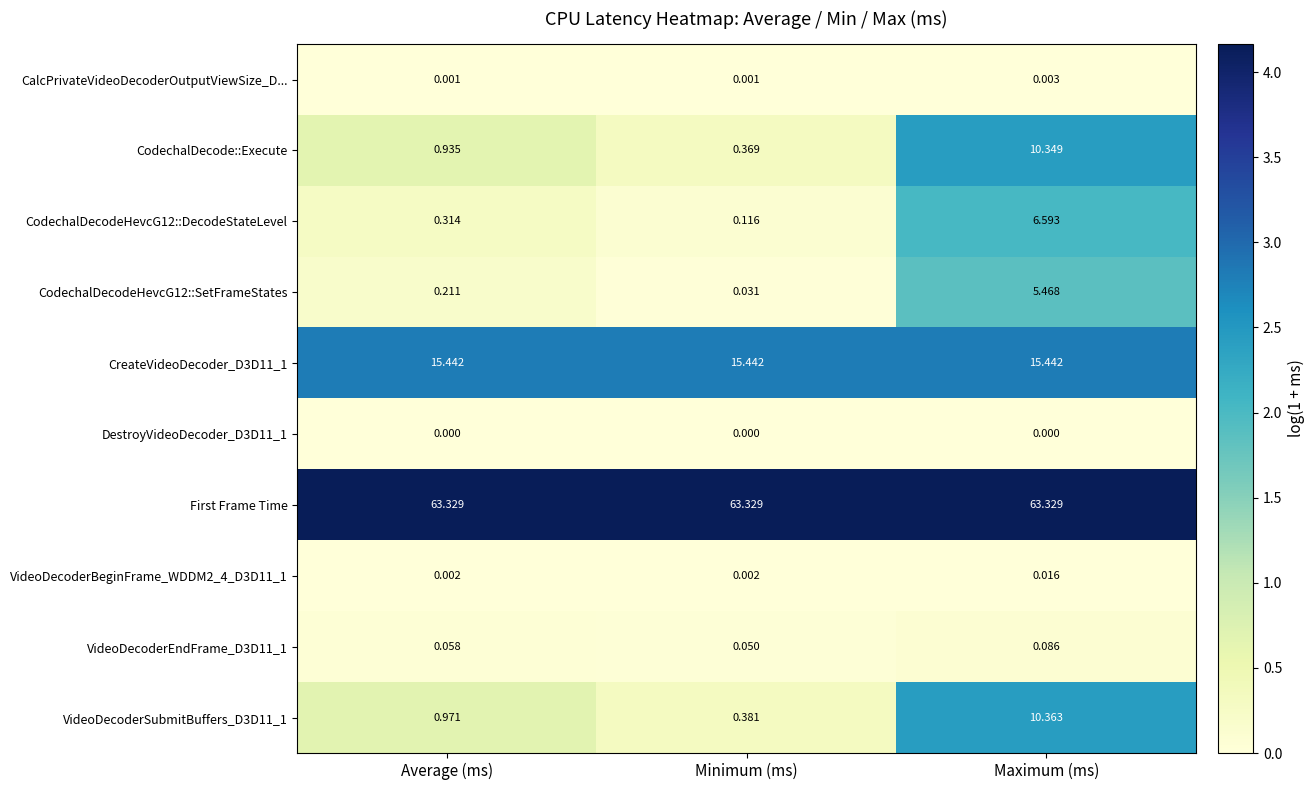

List the series in order of their peak value, highest first.

First Frame Time, CreateVideoDecoder_D3D11_1, VideoDecoderSubmitBuffers_D3D11_1, CodechalDecode::Execute, CodechalDecodeHevcG12::DecodeStateLevel, CodechalDecodeHevcG12::SetFrameStates, VideoDecoderEndFrame_D3D11_1, VideoDecoderBeginFrame_WDDM2_4_D3D11_1, CalcPrivateVideoDecoderOutputViewSize_D..., DestroyVideoDecoder_D3D11_1